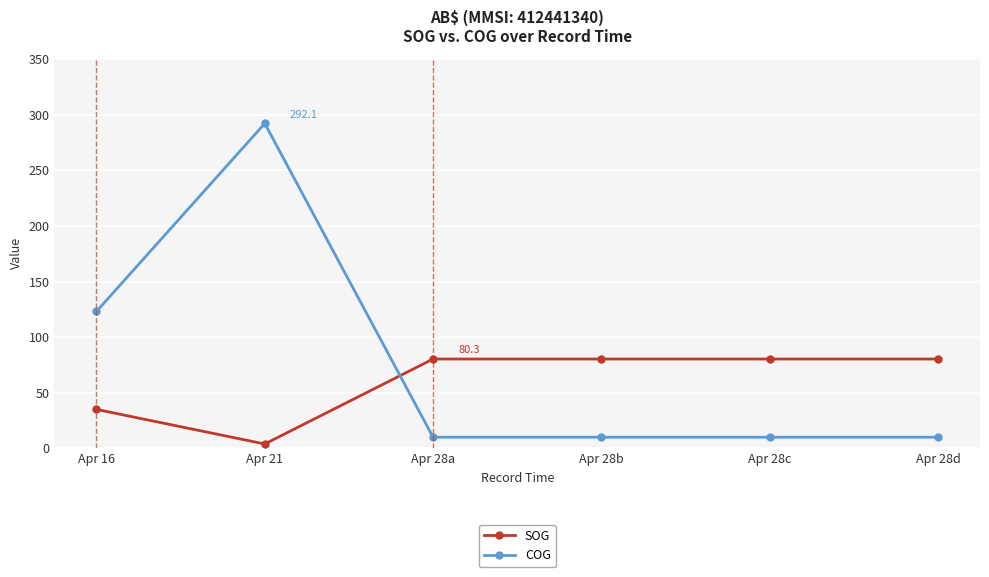

How many values in the SOG series exceed 80?

4